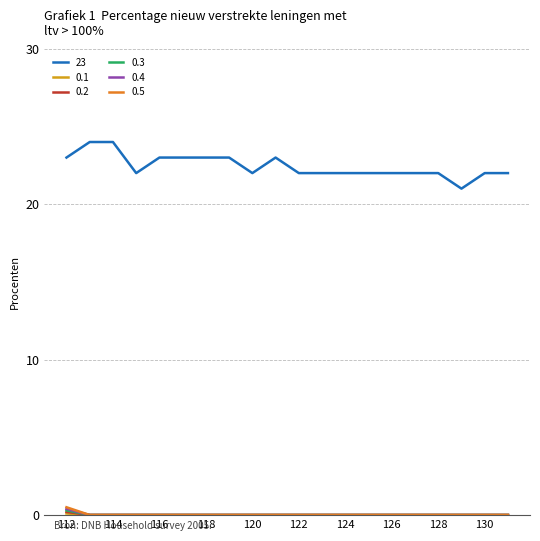

What is the maximum value shown in the chart?

24.0